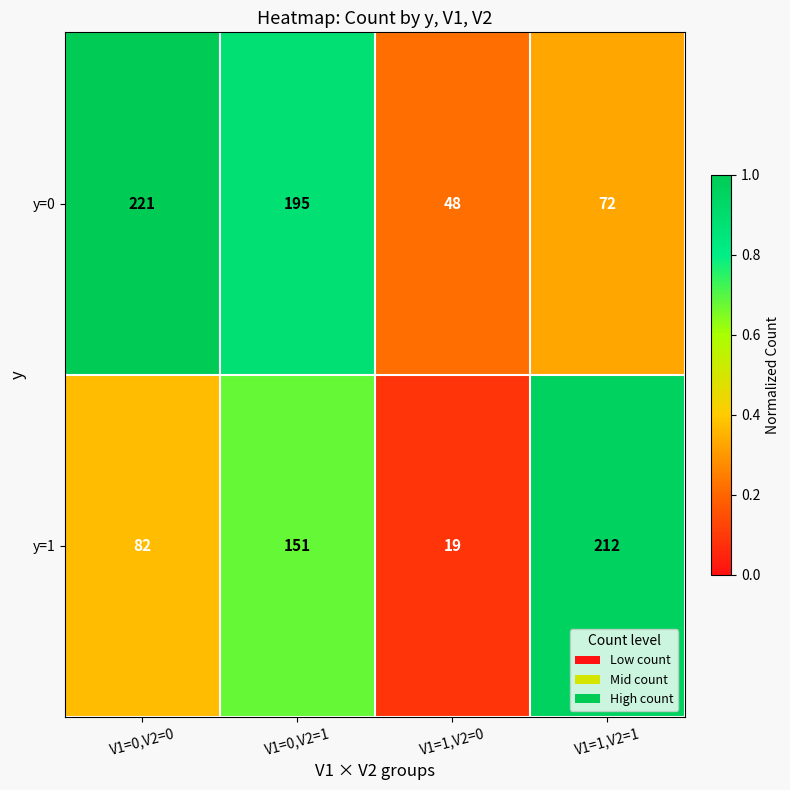

At V1=1,V2=0, list the series in order from smallest to largest.

y=1, y=0